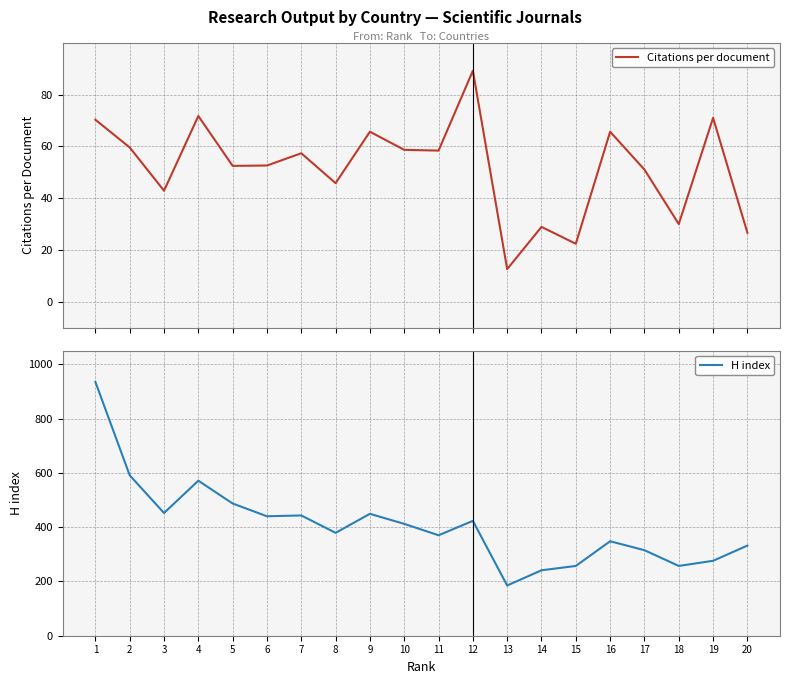

True or false: Citations per document and H index intersect in this chart.

False